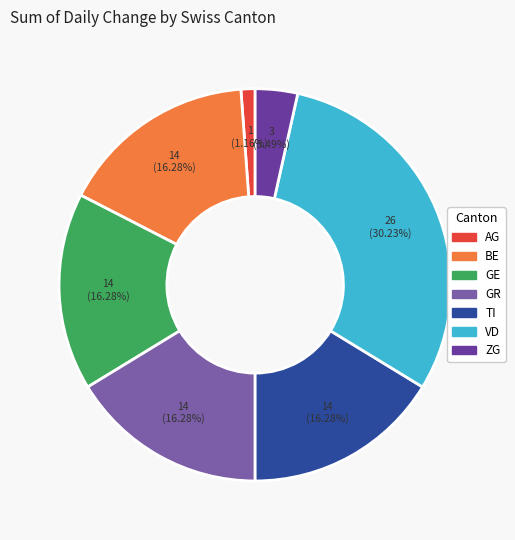

Count the number of slices in the pie.

7